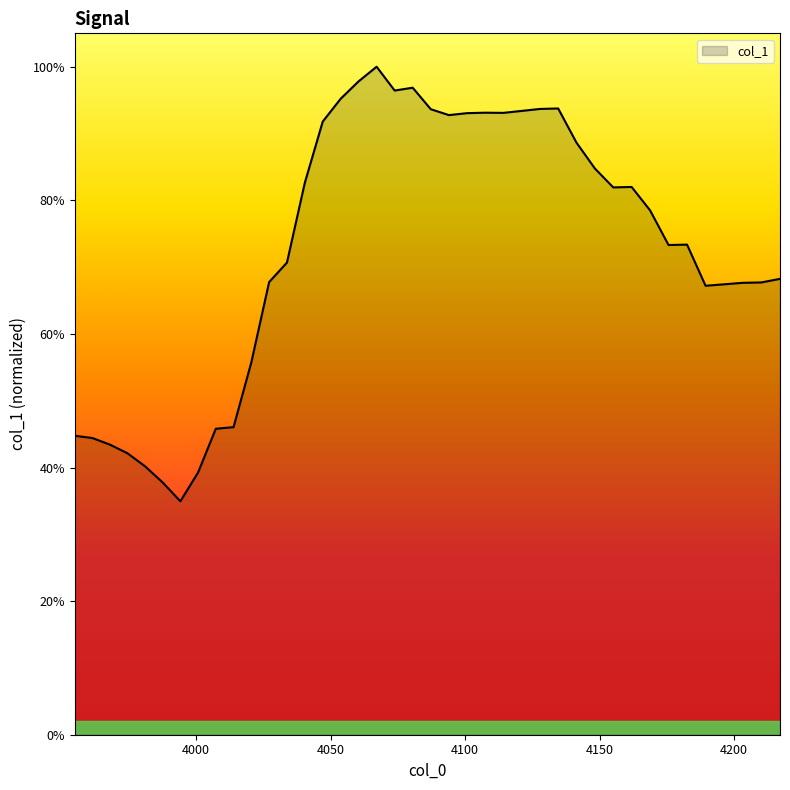

What is the greatest value displayed?

1.0